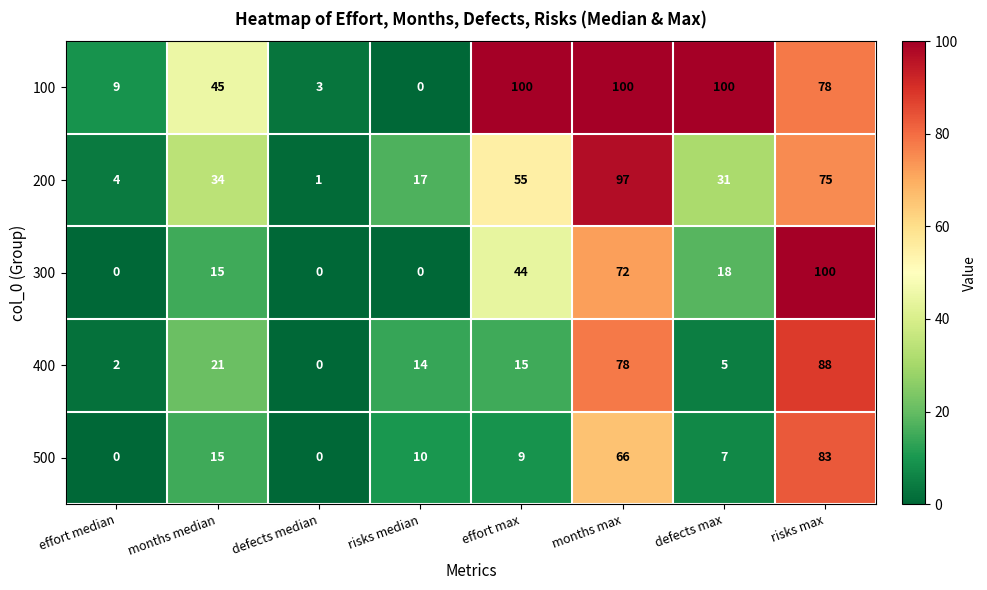

What is the sum of the 400 values at defects median and months max?

78